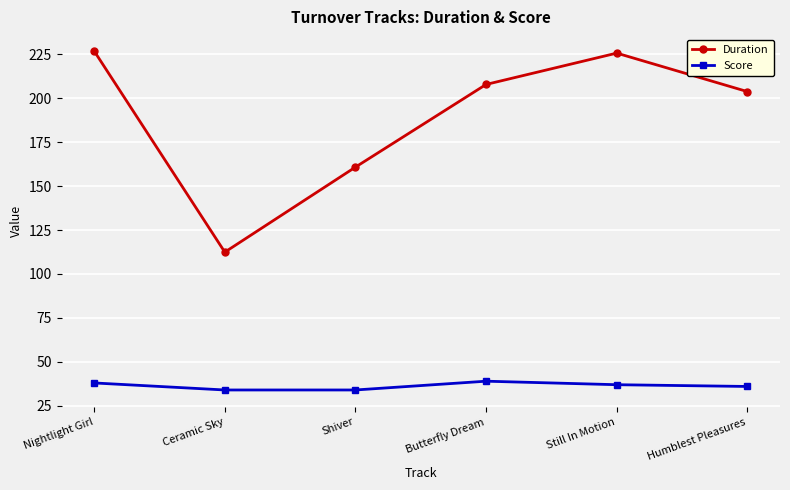

At which category does Duration reach its first local valley?

Ceramic Sky